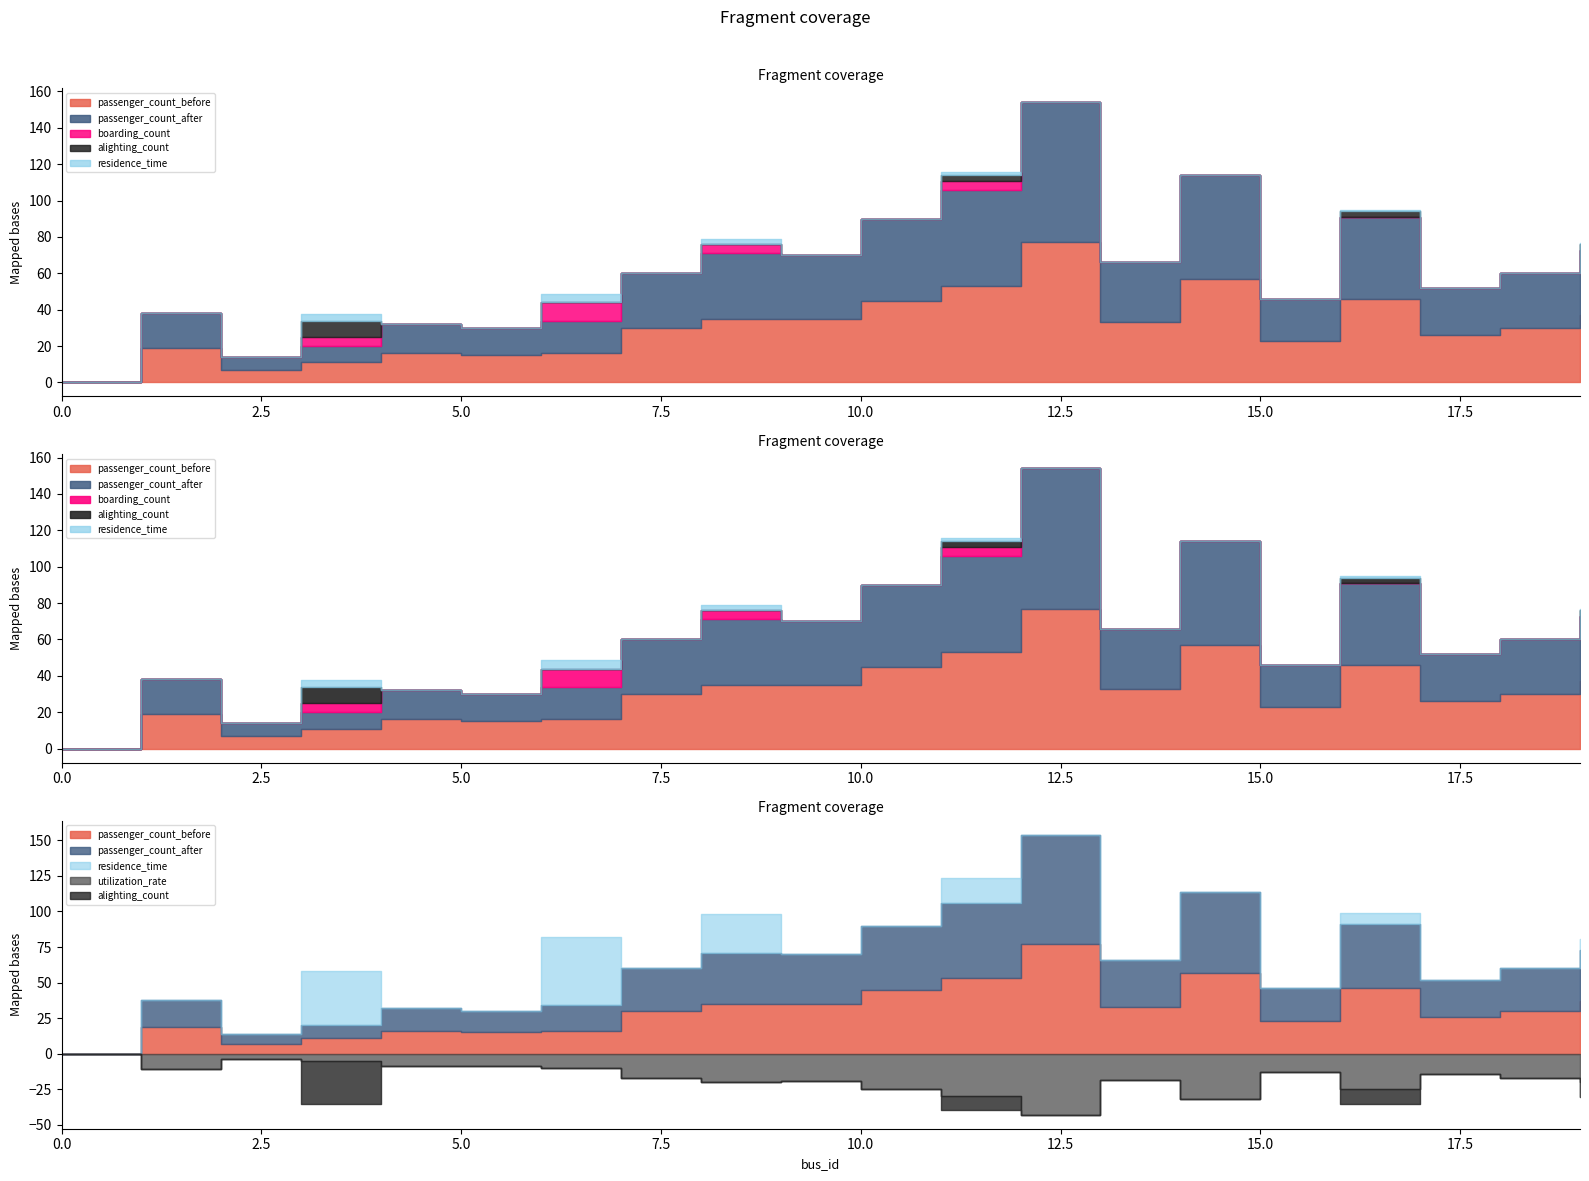

Reading left to right, transcribe all the data shown in this chart.

passenger_count_before: 0=0.0	1=19.0	2=7.0	3=11.0	4=16.0	5=15.0	6=16.0	7=30.0	8=35.0	9=35.0	10=45.0	11=53.0	12=77.0	13=33.0	14=57.0	15=23.0	16=46.0	17=26.0	18=30.0	19=37.0
passenger_count_after: 0=0.0	1=19.0	2=7.0	3=9.0	4=16.0	5=15.0	6=18.0	7=30.0	8=36.0	9=35.0	10=45.0	11=53.0	12=77.0	13=33.0	14=57.0	15=23.0	16=45.0	17=26.0	18=30.0	19=36.0
boarding_count: 0=0.0	1=0.0	2=0.0	3=1.0	4=0.0	5=0.0	6=2.0	7=0.0	8=1.0	9=0.0	10=0.0	11=1.0	12=0.0	13=0.0	14=0.0	15=0.0	16=0.0	17=0.0	18=0.0	19=0.0
alighting_count: 0=0.0	1=0.0	2=0.0	3=3.0	4=0.0	5=0.0	6=0.0	7=0.0	8=0.0	9=0.0	10=0.0	11=1.0	12=0.0	13=0.0	14=0.0	15=0.0	16=1.0	17=0.0	18=0.0	19=1.0
residence_time: 0=0.0	1=0.0	2=0.0	3=3.8	4=0.0	5=0.0	6=4.8	7=0.0	8=2.7	9=0.0	10=0.0	11=1.8	12=0.0	13=0.0	14=0.0	15=0.0	16=0.8	17=0.0	18=0.0	19=0.8
utilization_rate: 0=0.0	1=0.2	2=0.1	3=0.1	4=0.2	5=0.2	6=0.2	7=0.3	8=0.4	9=0.4	10=0.5	11=0.6	12=0.9	13=0.4	14=0.6	15=0.3	16=0.5	17=0.3	18=0.3	19=0.4